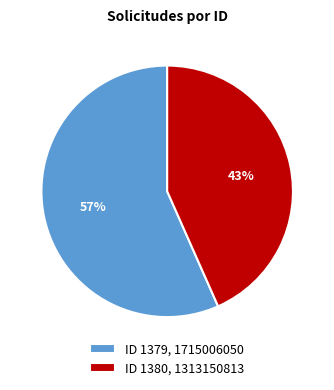

What is the ratio of the value at ID 1379, 1715006050 to the value at ID 1380, 1313150813?

1.3